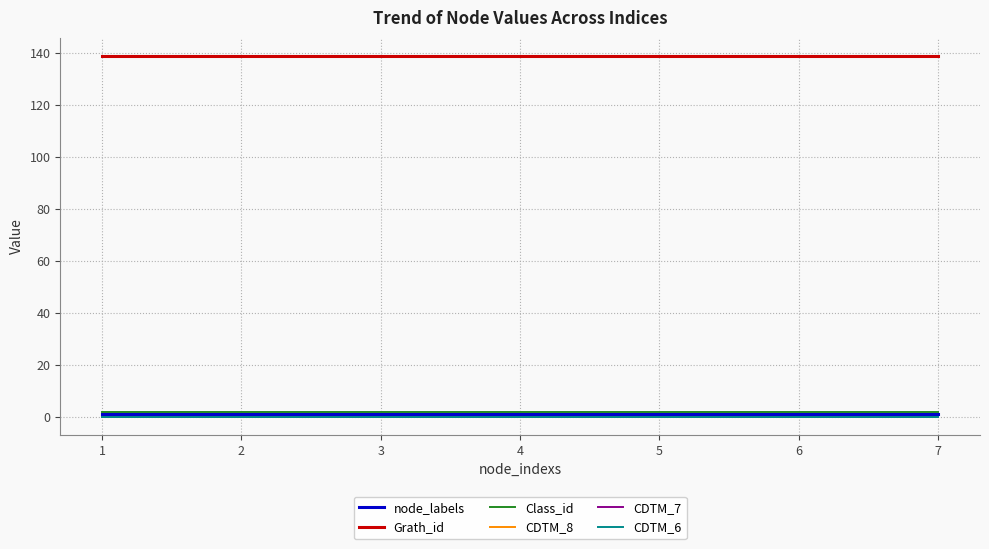

The CDTM_7 series shows 0 at 4. True or false?

True